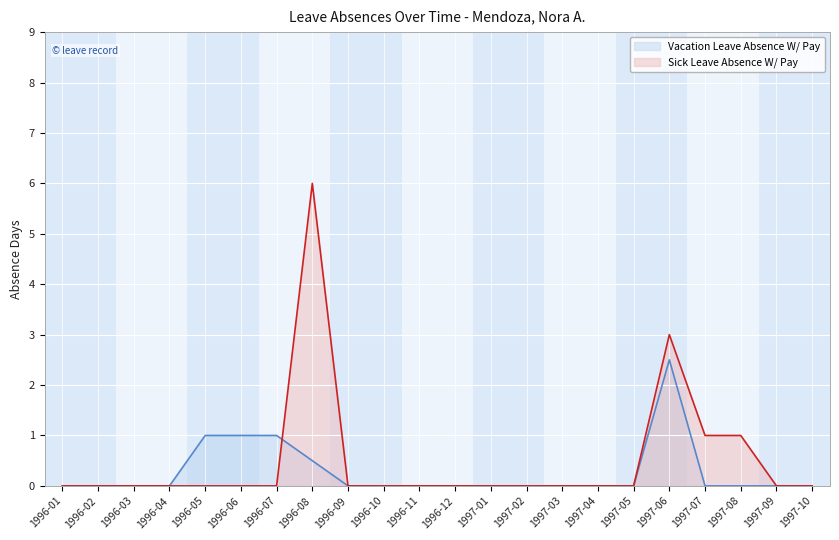

Between 1996-02 and 1996-08, which series saw the biggest shift?

Sick Leave Absence W/ Pay